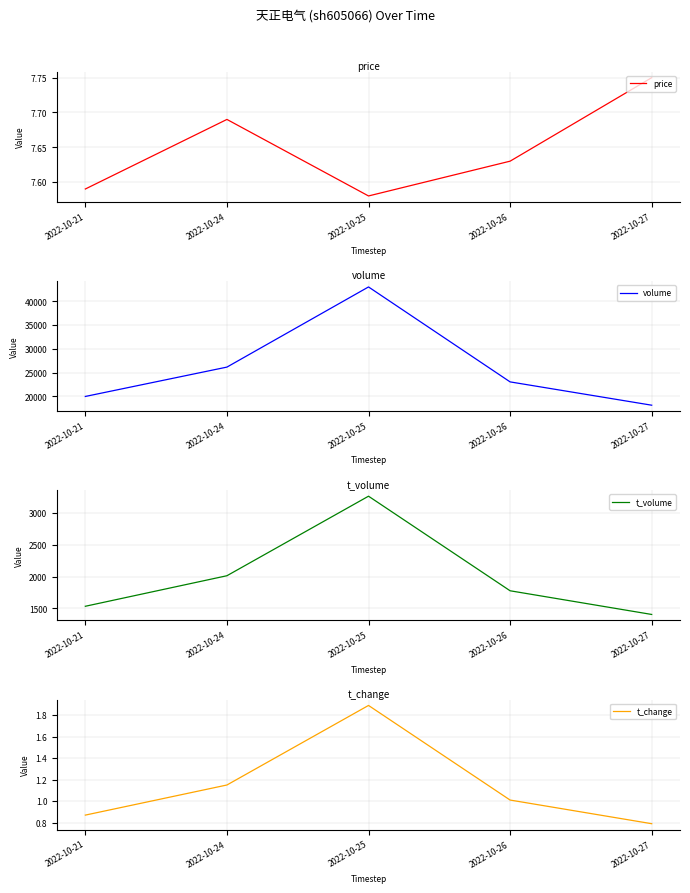

Reading left to right, list all the values displayed in this chart.

price: 2022-10-21=7.6	2022-10-24=7.7	2022-10-25=7.6	2022-10-26=7.6	2022-10-27=7.8
volume: 2022-10-21=19948.0	2022-10-24=26146.0	2022-10-25=43070.0	2022-10-26=23024.0	2022-10-27=18101.0
t_volume: 2022-10-21=1532.0	2022-10-24=2013.0	2022-10-25=3266.0	2022-10-26=1776.0	2022-10-27=1403.0
t_change: 2022-10-21=0.9	2022-10-24=1.1	2022-10-25=1.9	2022-10-26=1.0	2022-10-27=0.8